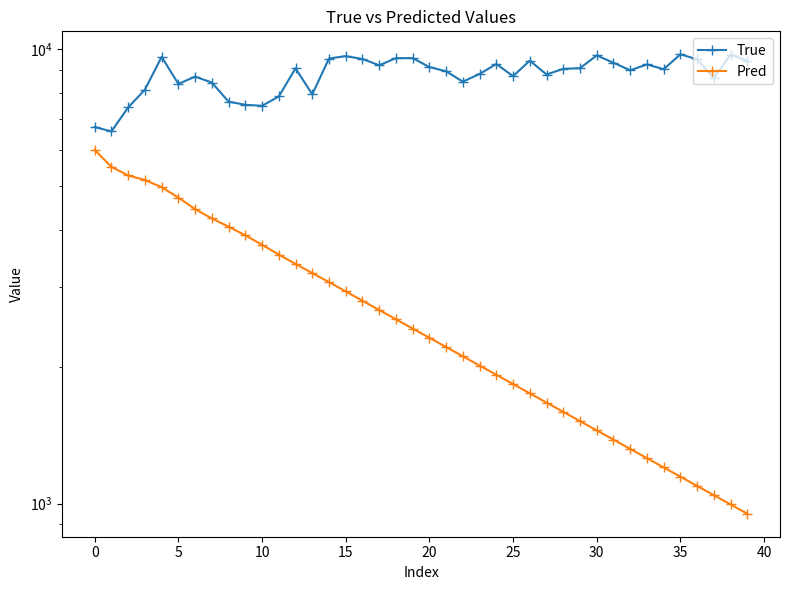

Reading left to right, transcribe all the data shown in this chart.

True: 6732.0	6587.0	7438.0	8138.0	9609.0	8378.0	8692.0	8436.0	7657.0	7537.0	7498.0	7861.0	9066.0	7946.0	9528.0	9644.0	9504.0	9207.0	9545.0	9546.0	9125.0	8929.0	8474.0	8812.0	9266.0	8713.0	9427.0	8786.0	9042.0	9072.0	9679.0	9325.0	8977.0	9245.0	9026.0	9733.0	9485.0	8634.0	9721.0	9417.0
Pred: 5994.8	5504.8	5269.2	5148.7	4964.9	4709.2	4443.2	4237.9	4064.8	3889.9	3708.9	3529.8	3365.8	3214.1	3069.5	2928.8	2793.3	2664.6	2542.8	2426.6	2315.5	2209.2	2107.9	2011.2	1919.1	1831.2	1747.3	1667.2	1590.7	1517.8	1448.3	1381.9	1318.6	1258.1	1200.5	1145.5	1093.0	1042.9	995.1	949.5